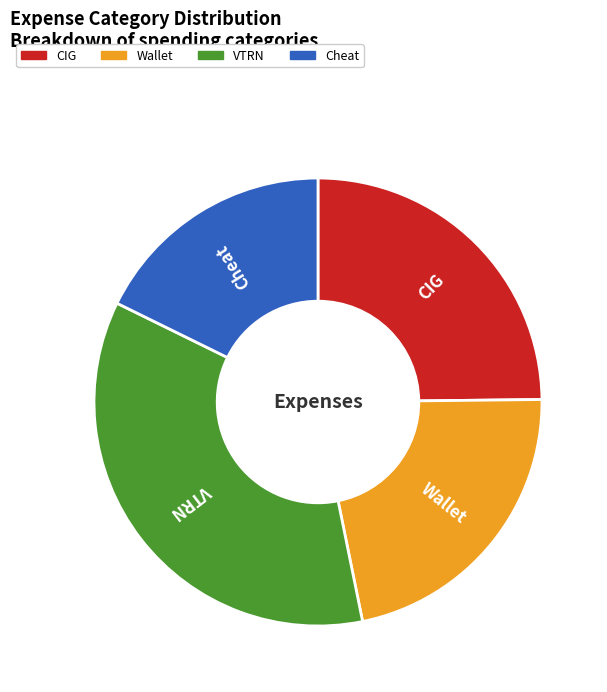

The Wallet slice represents 22% of the pie. True or false?

True